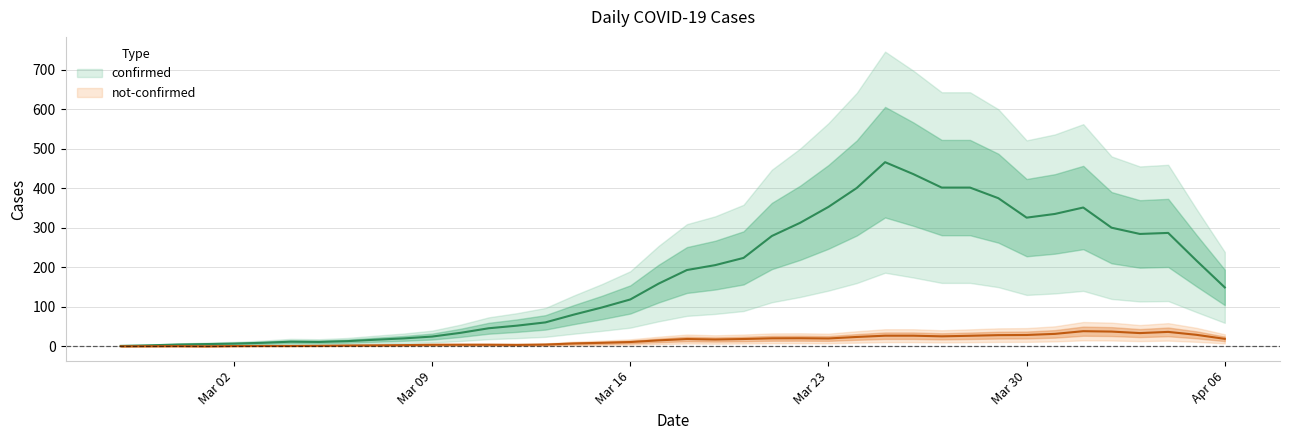

What is the difference between the not-confirmed values at 2020-04-01 and 2020-04-05?

15